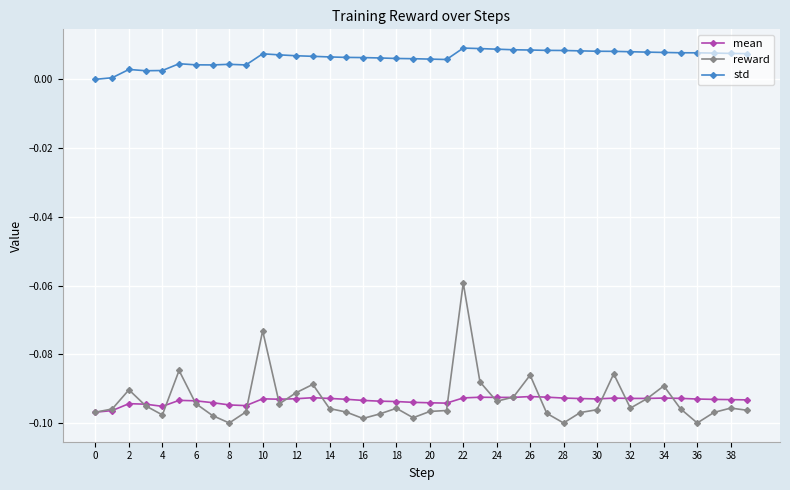

True or false: std and mean intersect in this chart.

False